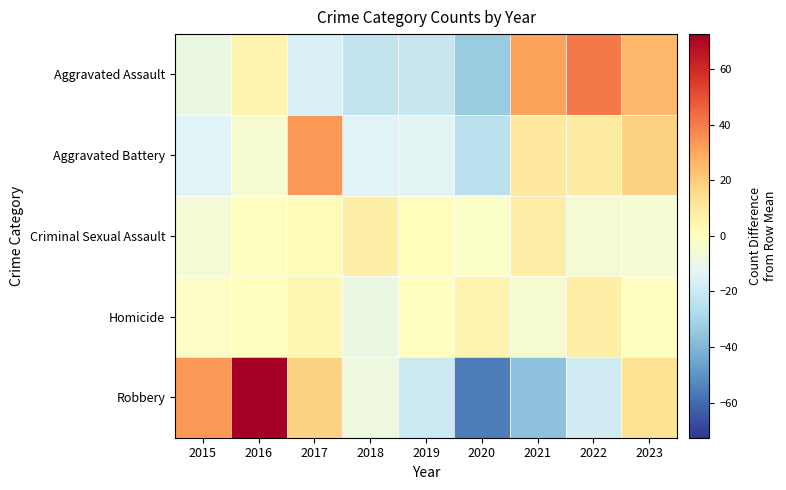

How many distinct data groups are displayed?

5